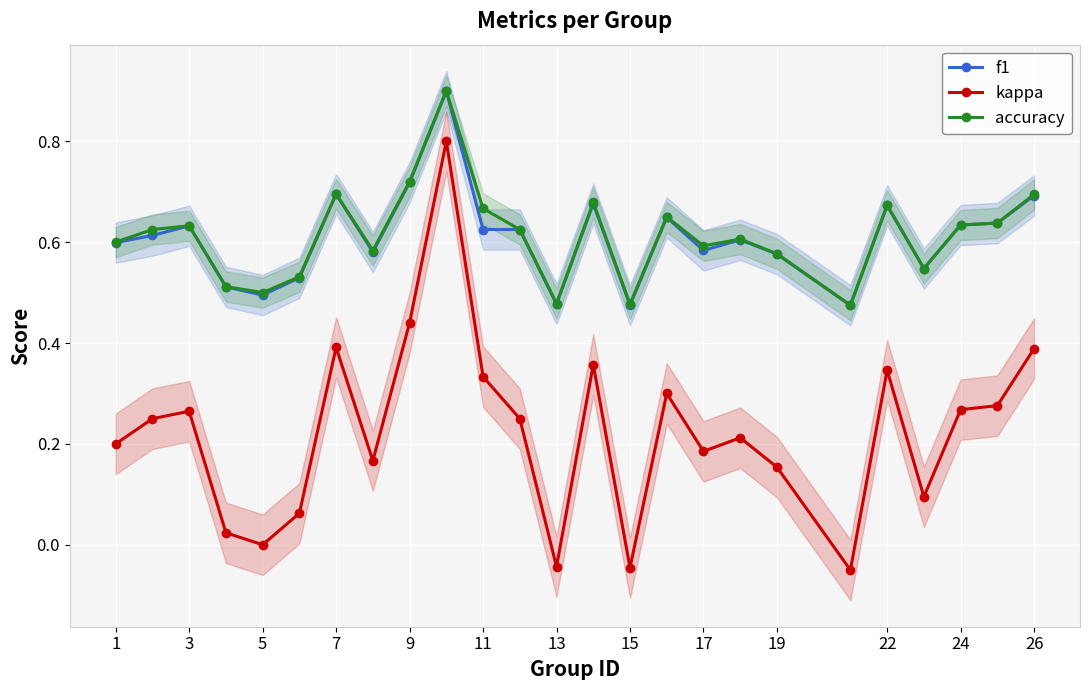

True or false: f1 and kappa cross at least once.

False